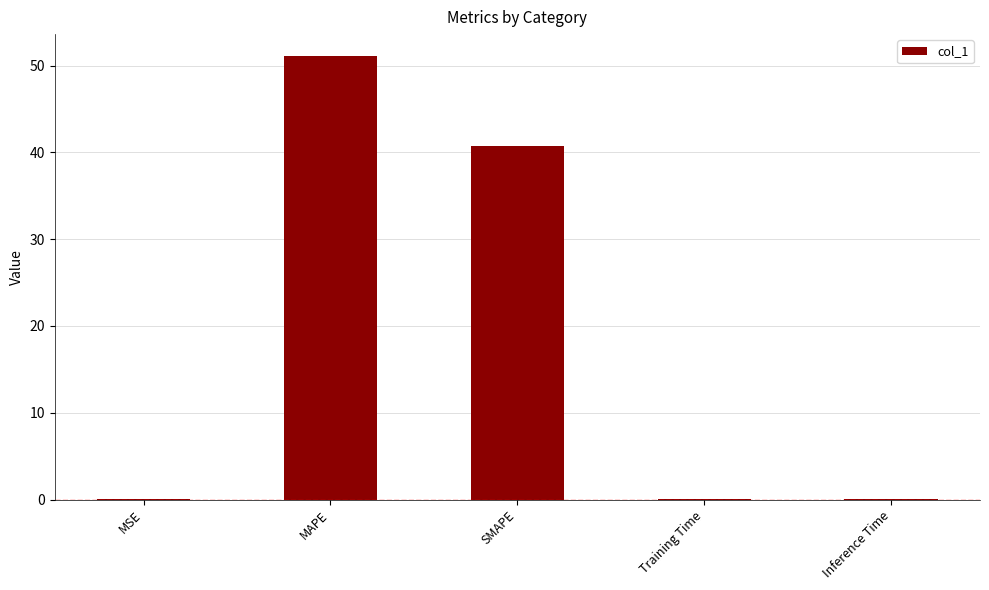

What is the sum of all values?

91.8